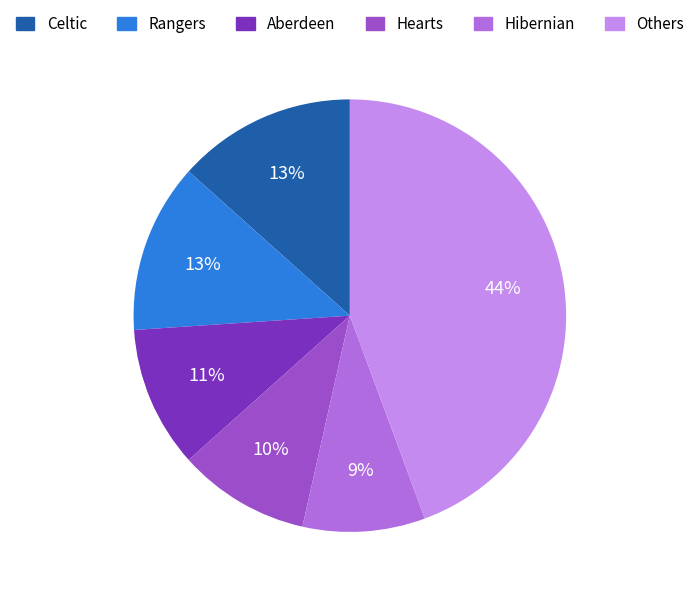

Between Hibernian and Hearts, which is larger?

Hearts